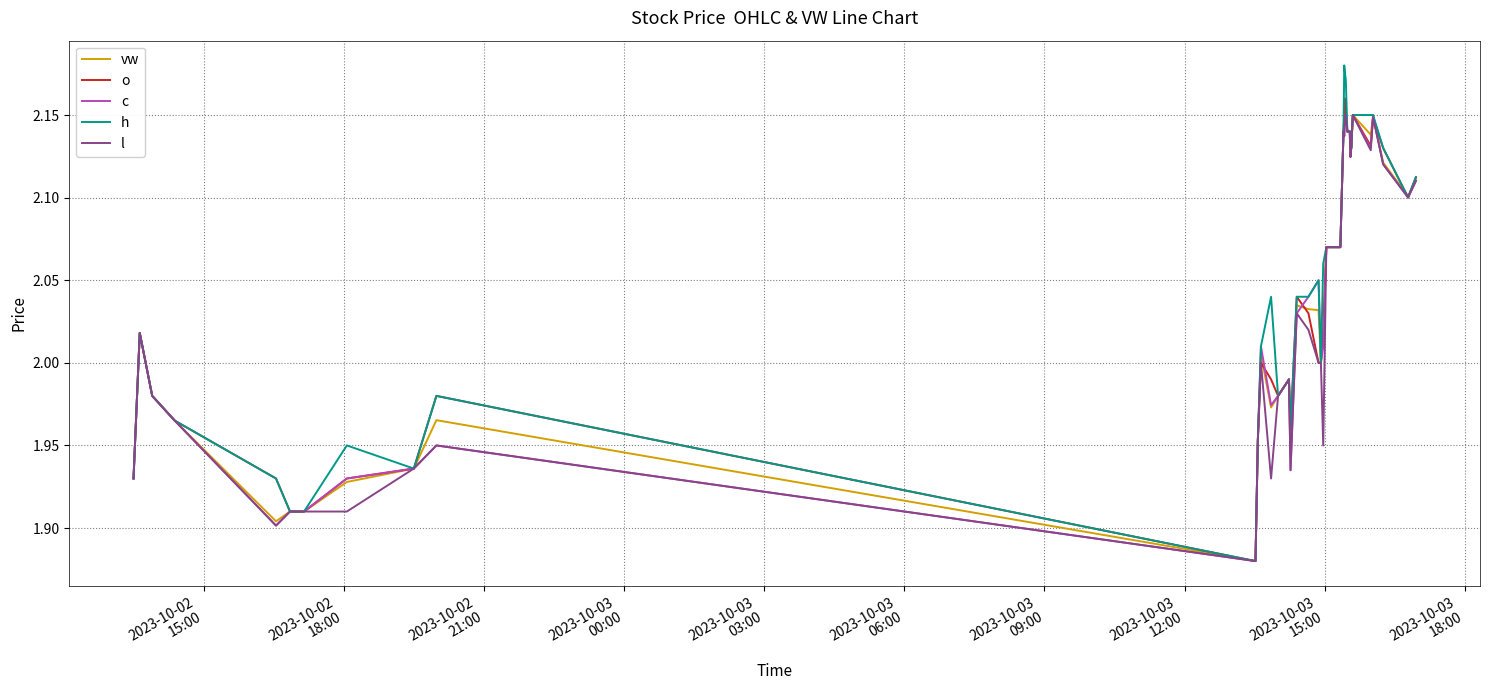

What are all the series names shown in the legend?

vw, o, c, h, l